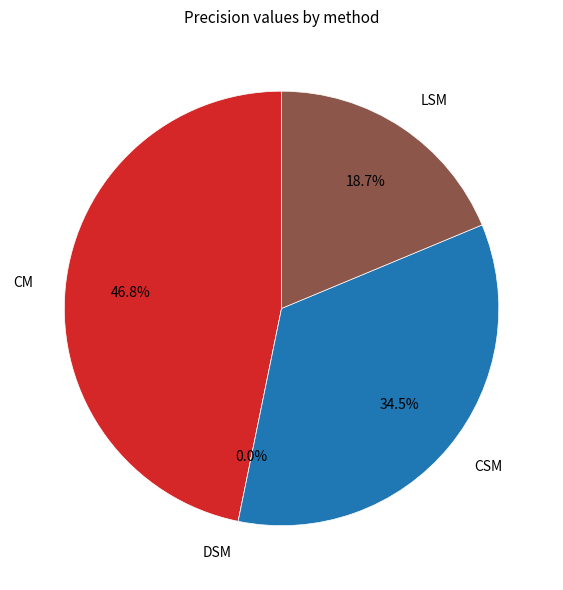

Count the number of slices in the pie.

4